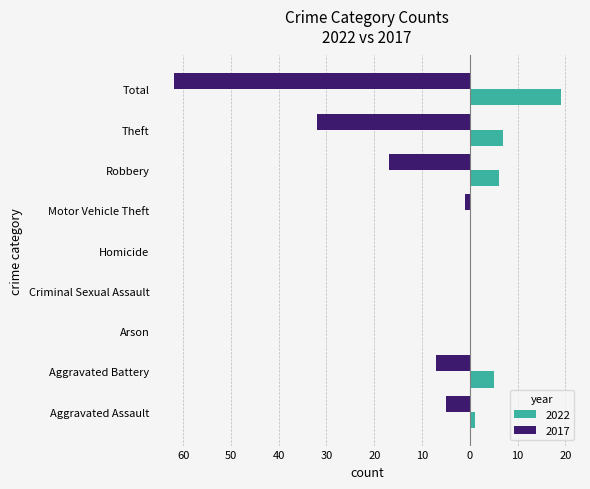

What is the maximum value shown in the chart?

62